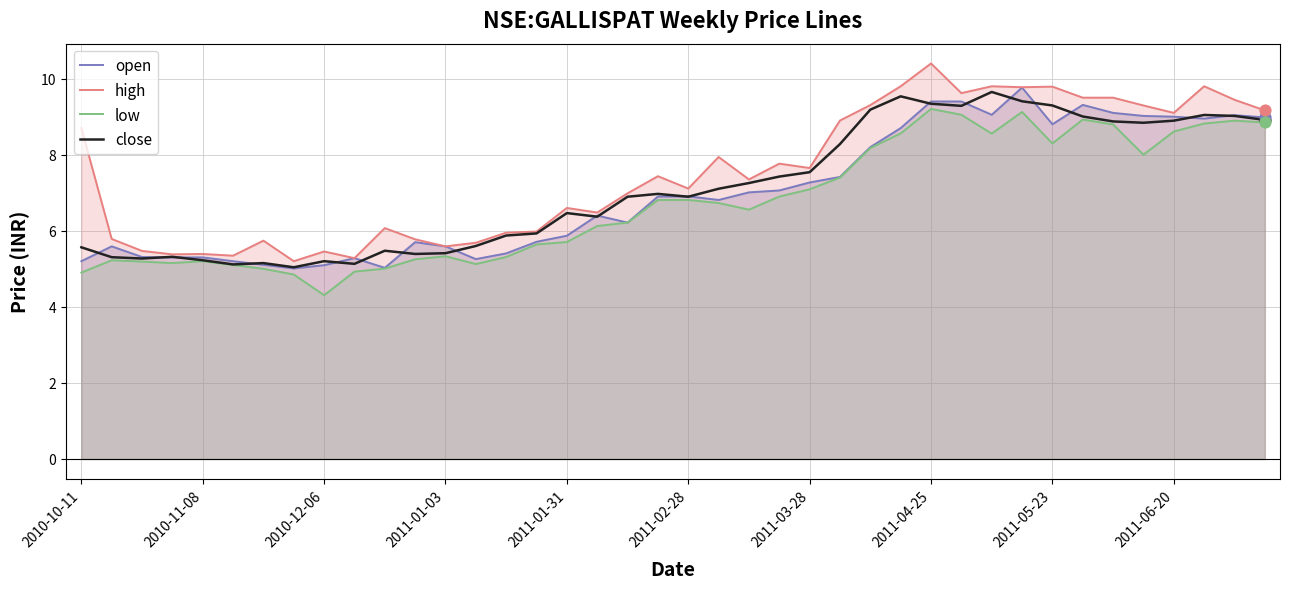

The value of close at 2011-01-03 is 8.3. True or false?

False